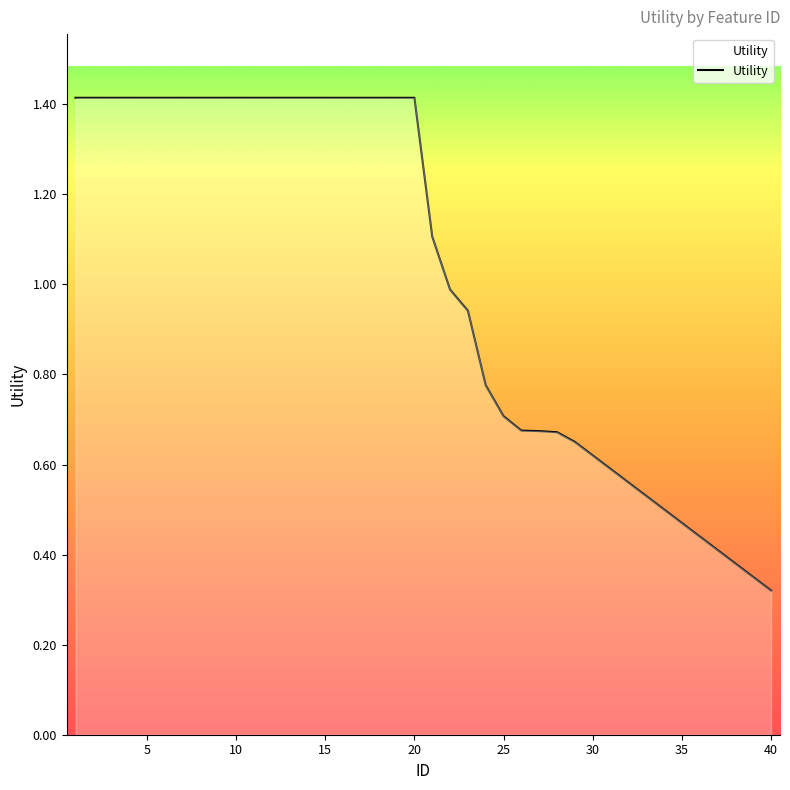

How many lines are shown in the chart?

1